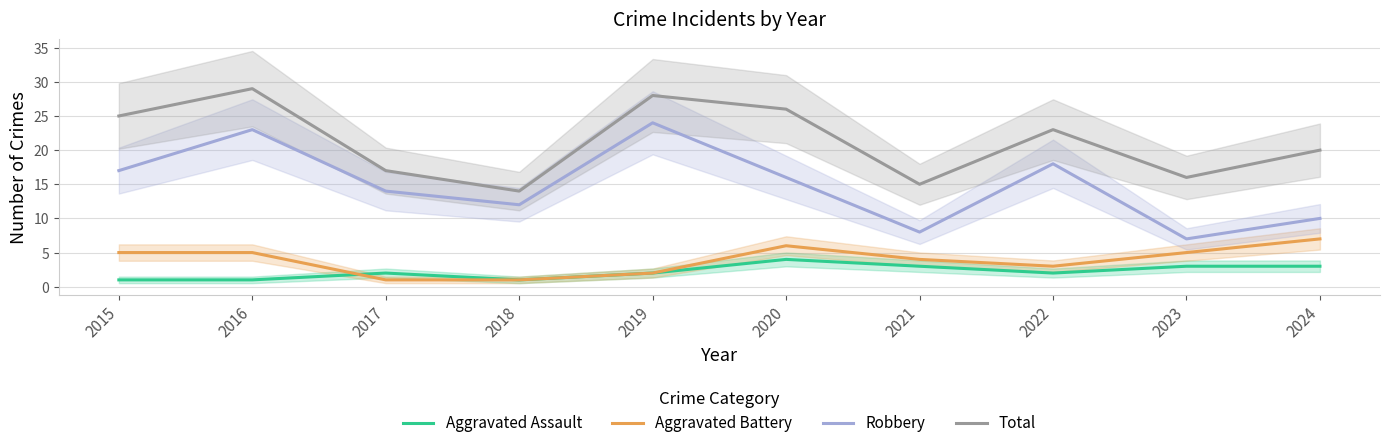

What is the value of the Robbery point at the 6th from the left?

16